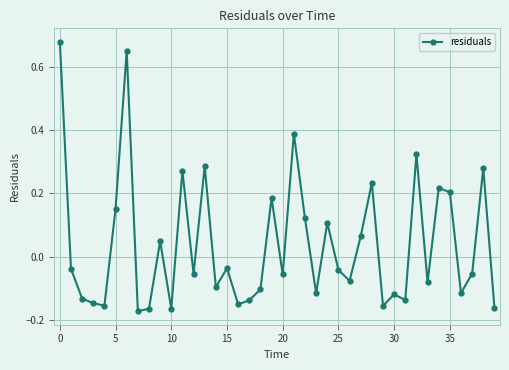

How many interior local peaks (higher than both neighbors) does the data have?

13